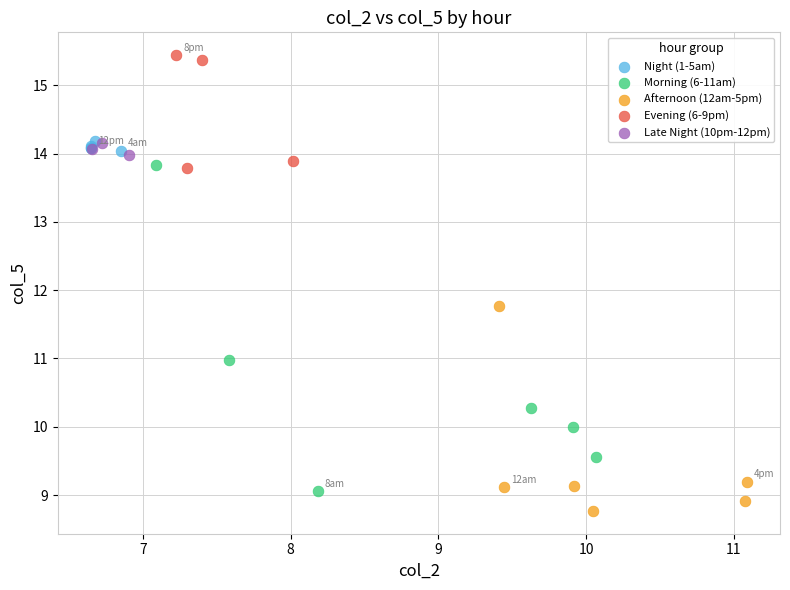

Which series has the widest spread of Y values?

Morning (6-11am)